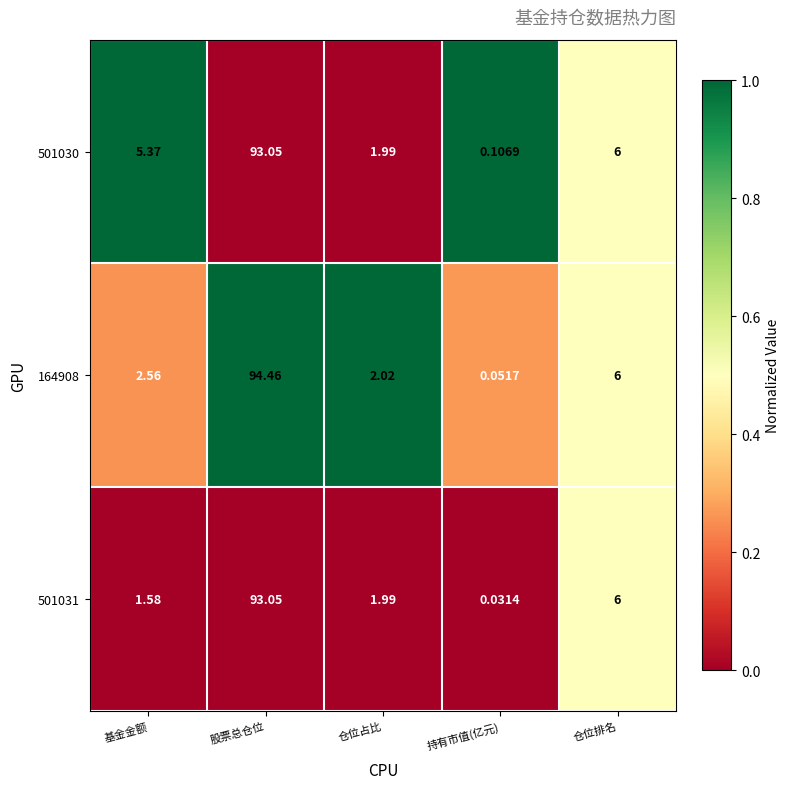

Which series has the largest total across all categories?

501030